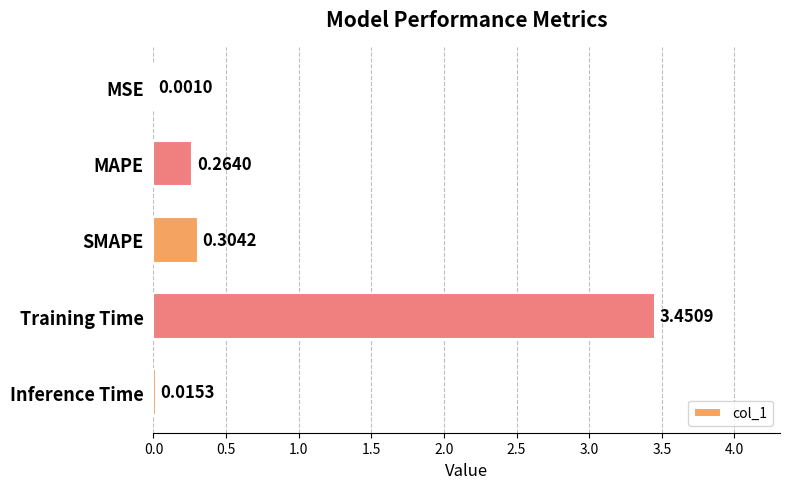

Where is the data nearest to the value 1?

SMAPE